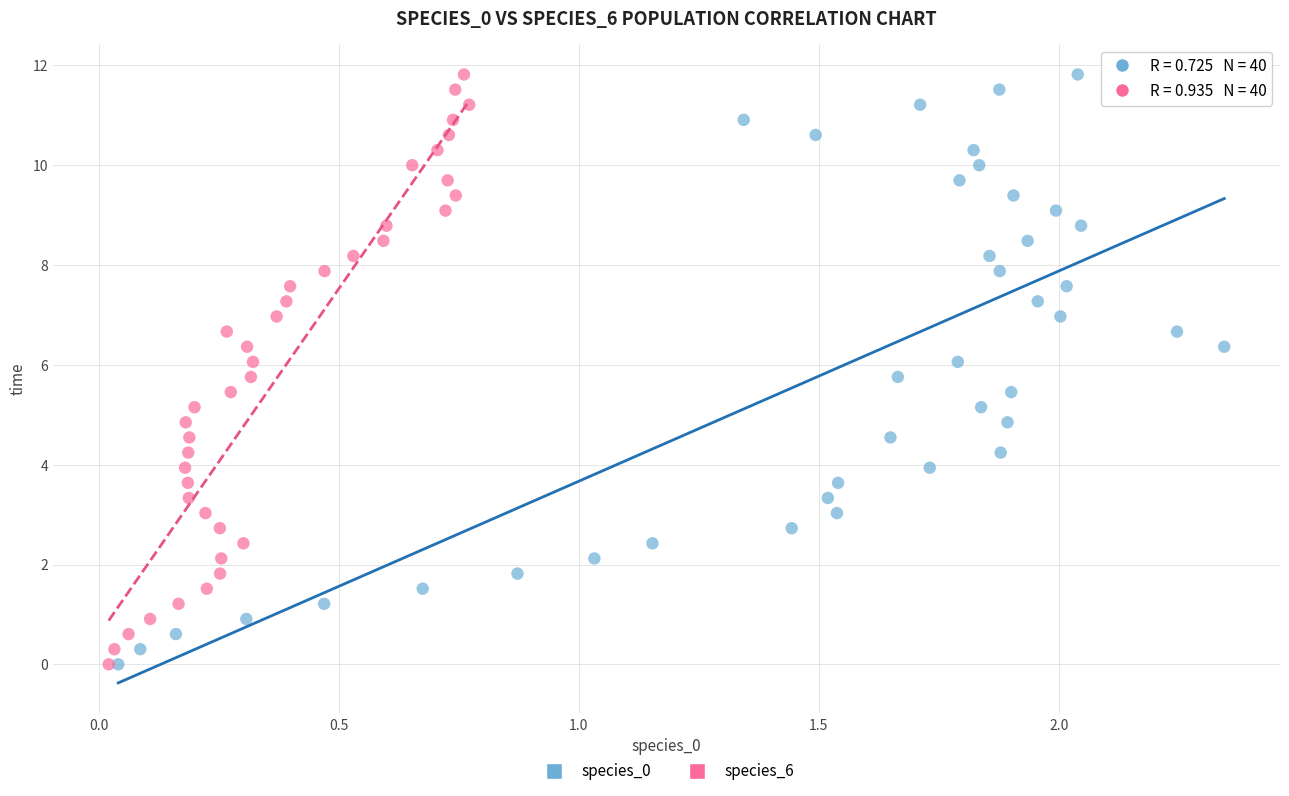

What are all the series names shown in the legend?

species_0, species_6